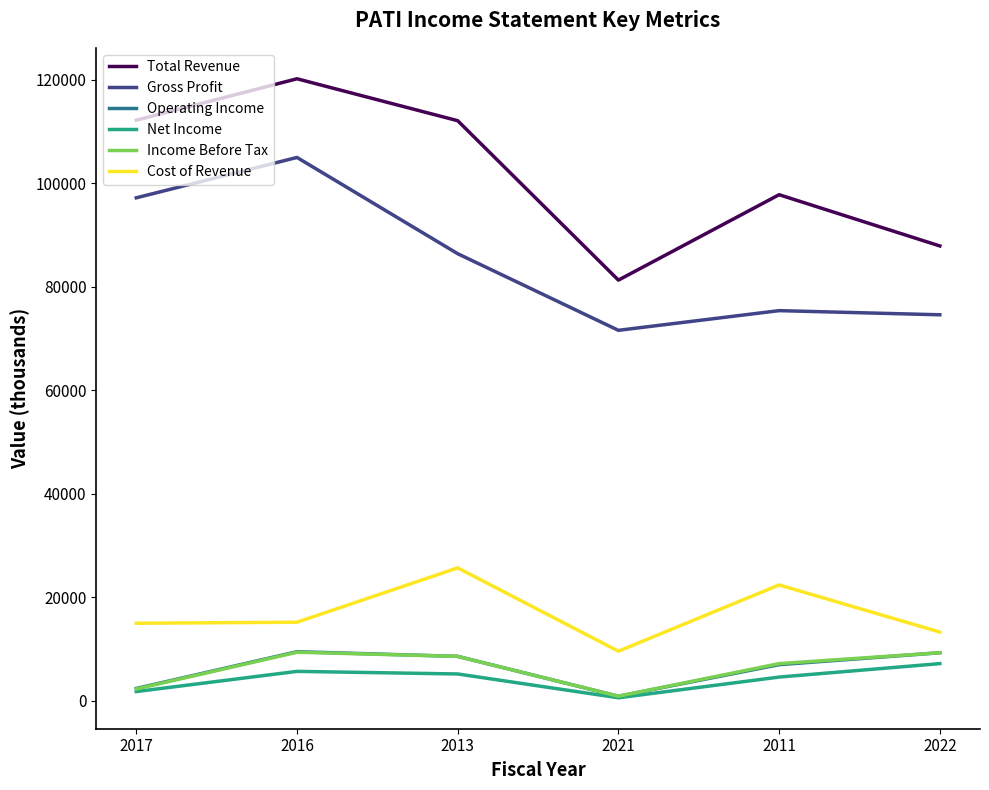

What is the maximum value for Cost of Revenue?

25700